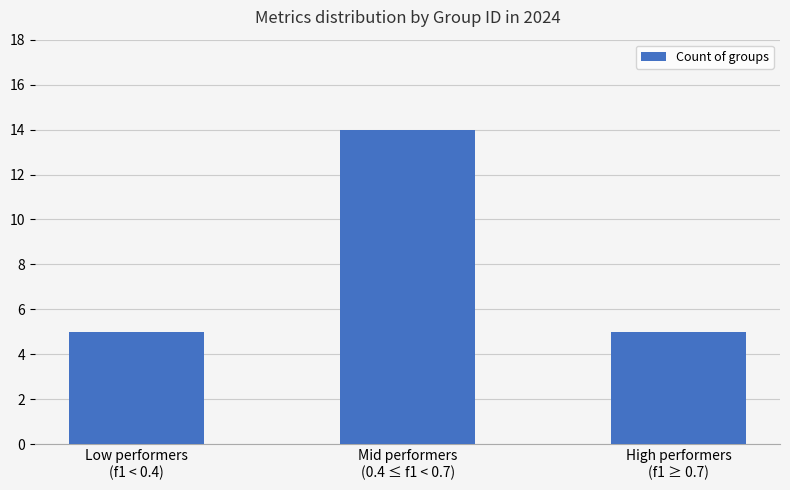

What is the sum of all values?

24